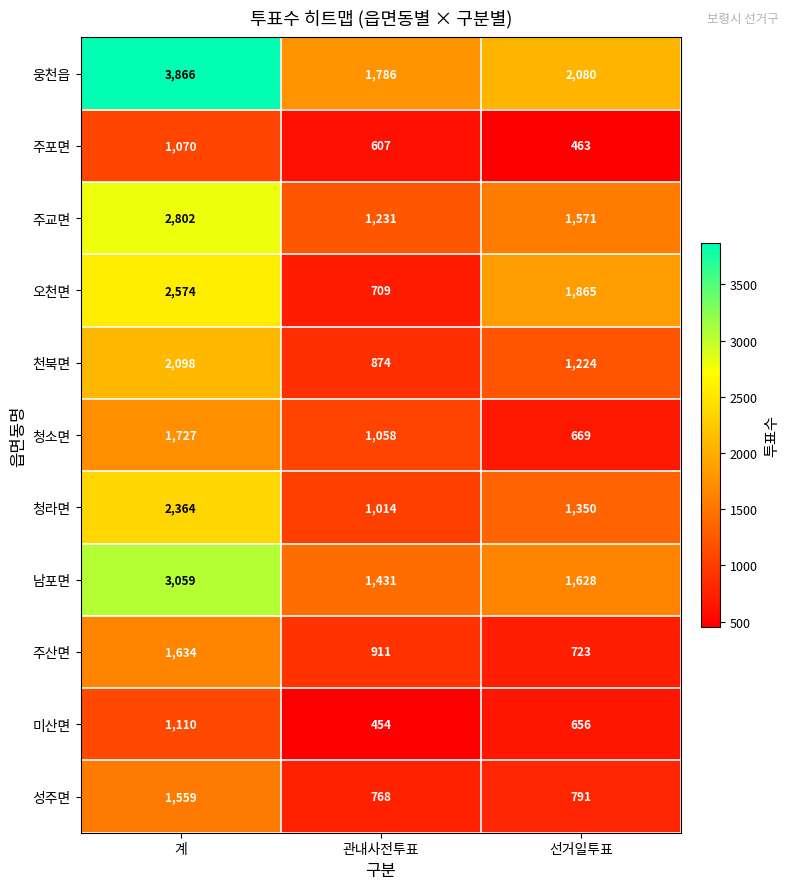

How many 청라면 values are between 1014 and 2364?

3